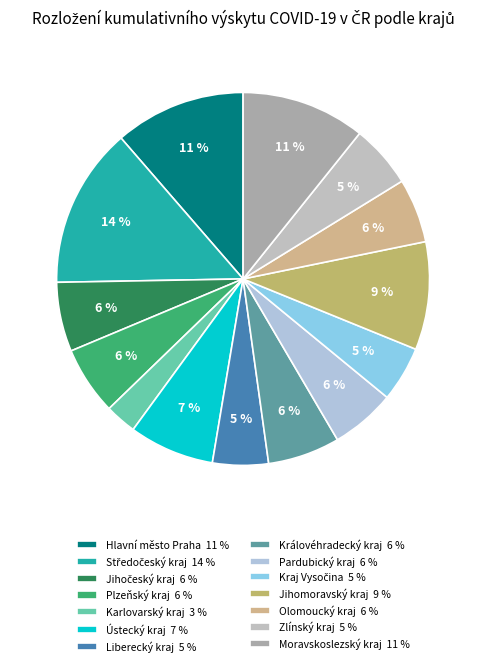

To the nearest percent, what is the average slice percentage?

7%